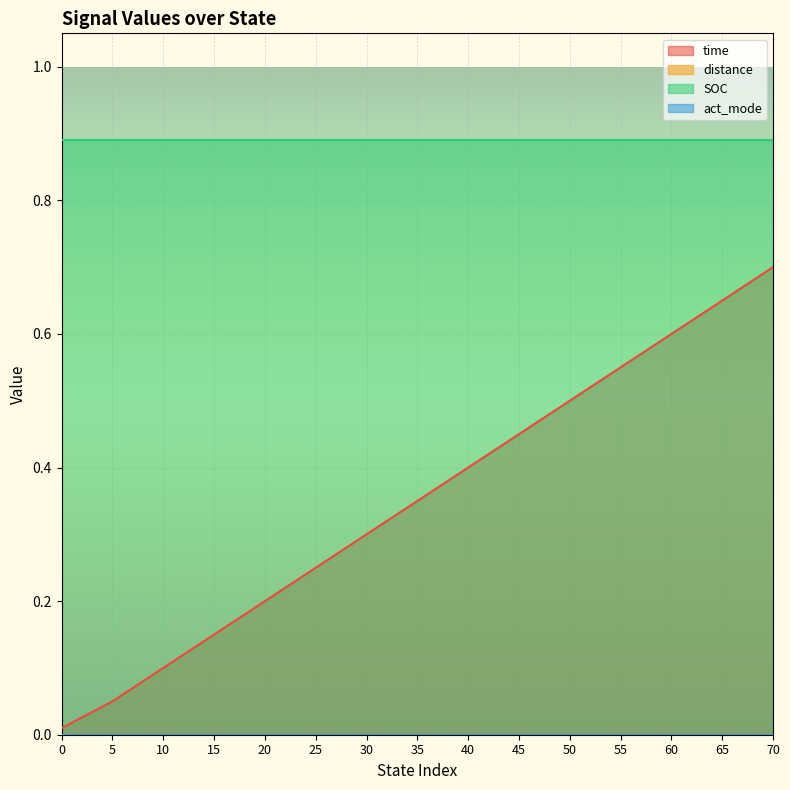

What is the approximate value of time at 10?

0.1